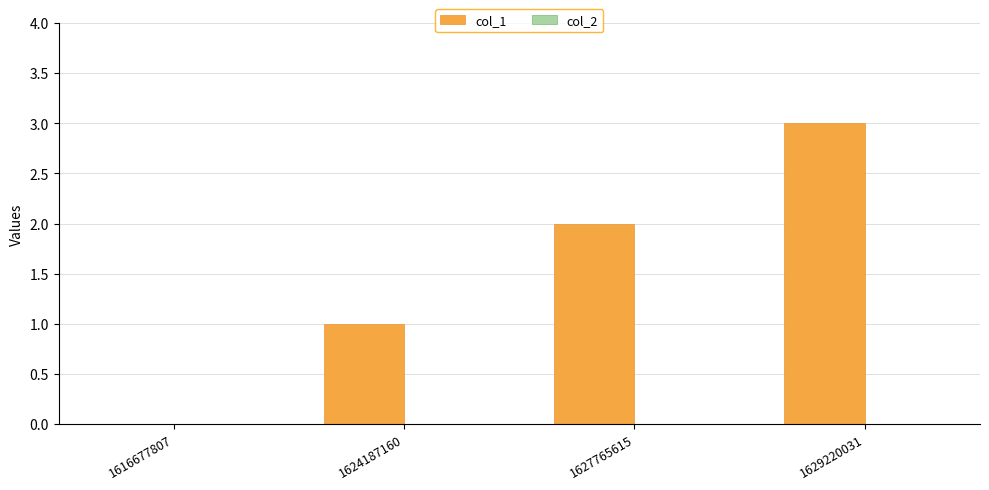

How many distinct data groups are displayed?

1